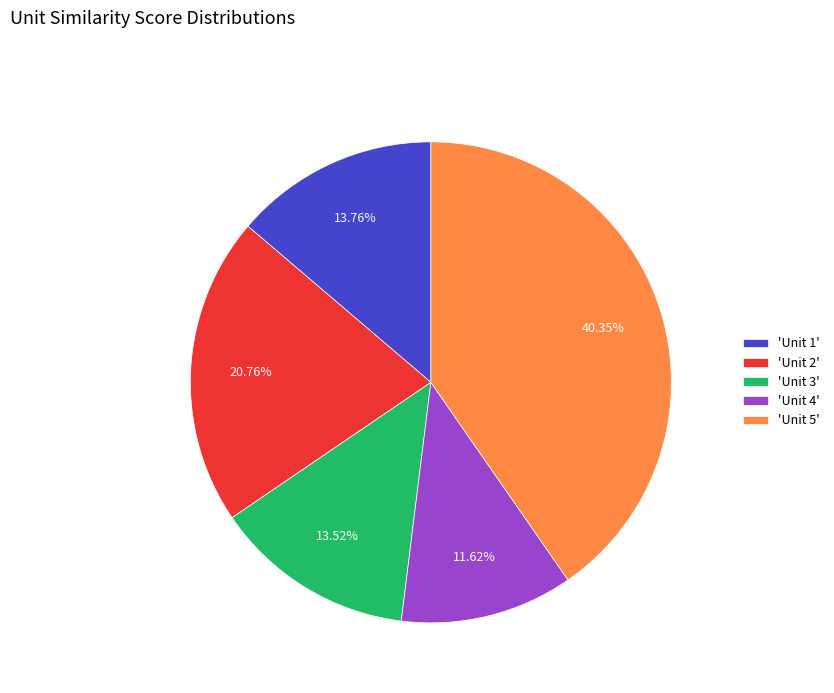

Which category has the biggest portion of the pie?

'Unit 5'